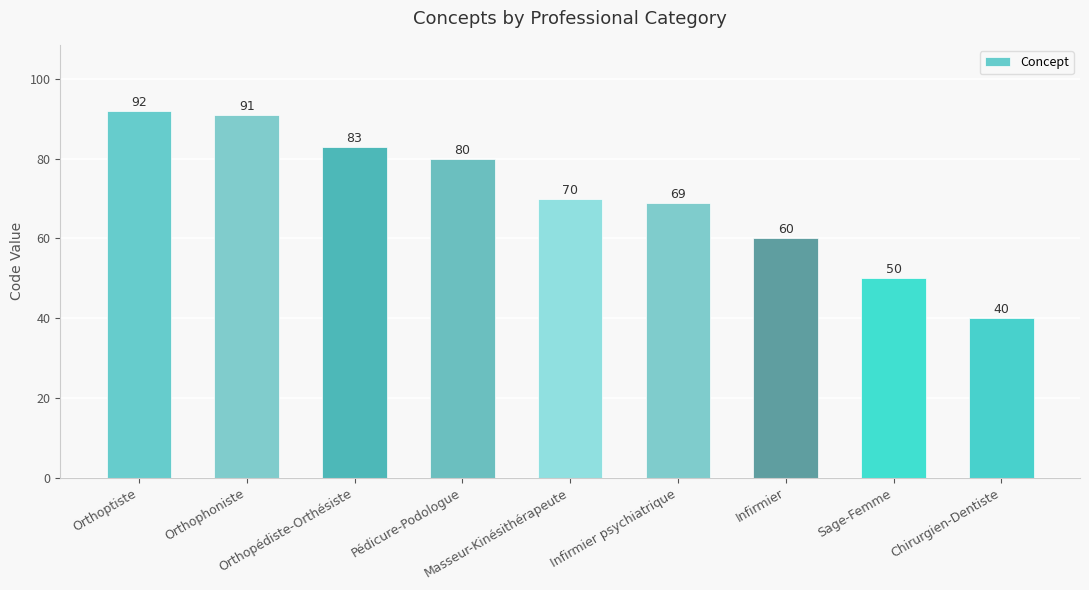

Is it true that the value at Sage-Femme is 50?

True